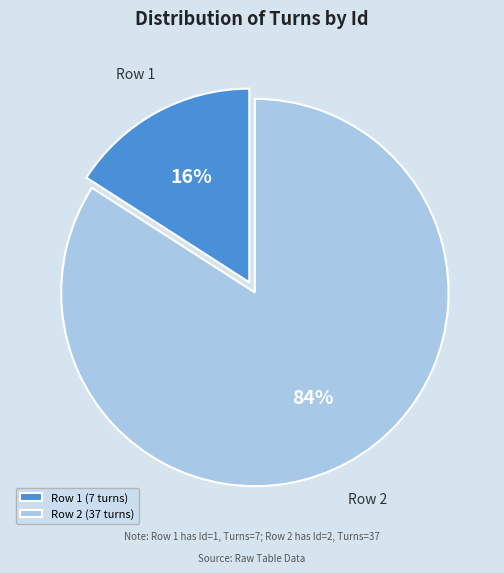

Which has a higher value, Row 1 or Row 2?

Row 2